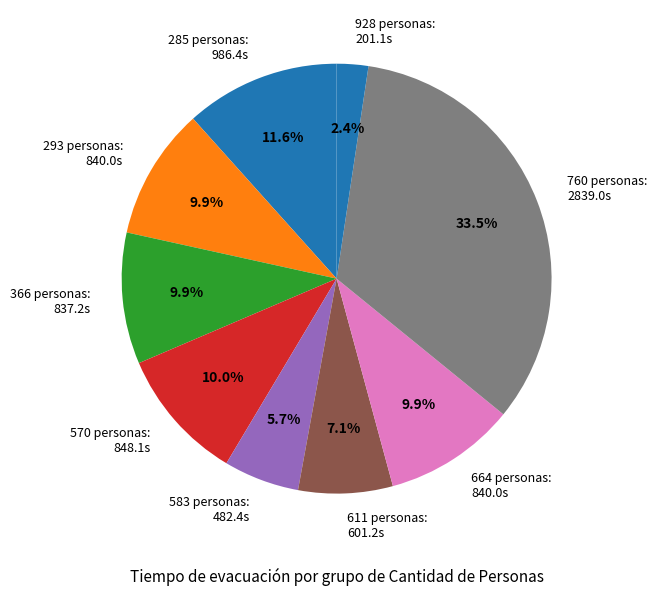

What is the smallest slice in the pie chart?

928 personas: 201.1s